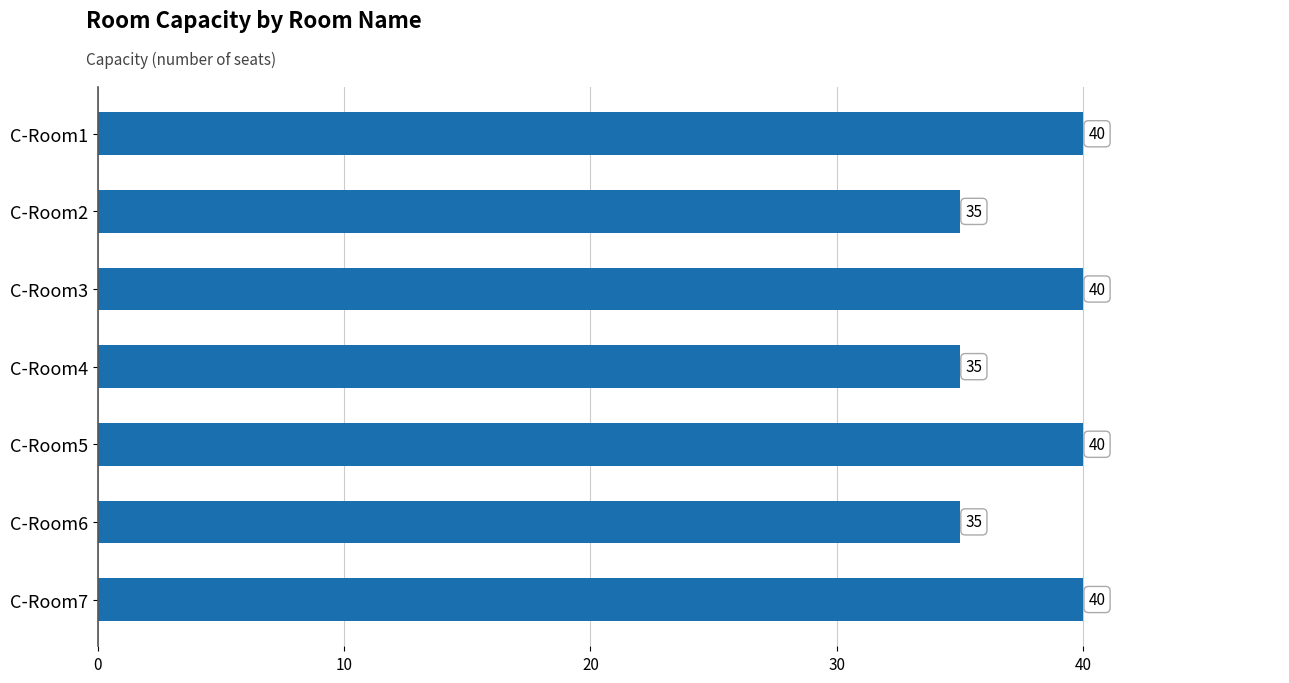

What is the value of the 6th bar from the top?

35